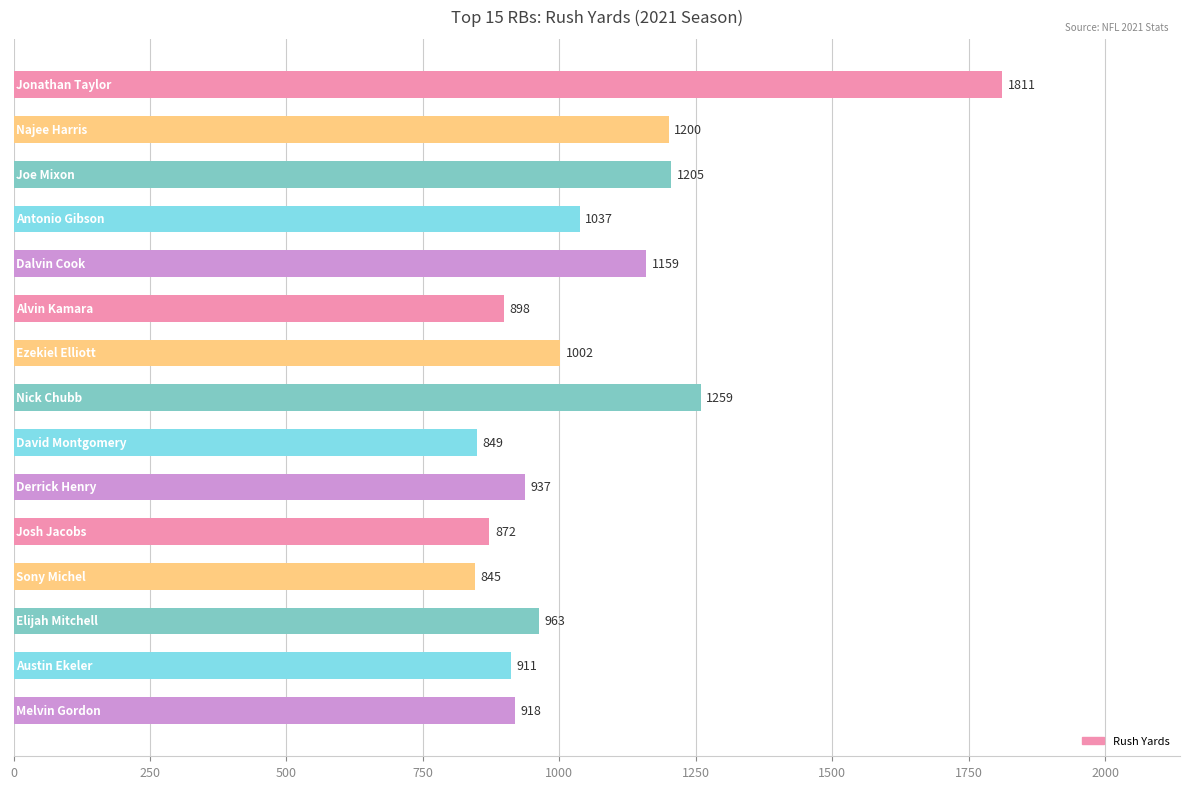

Count the number of values greater than 963.

7